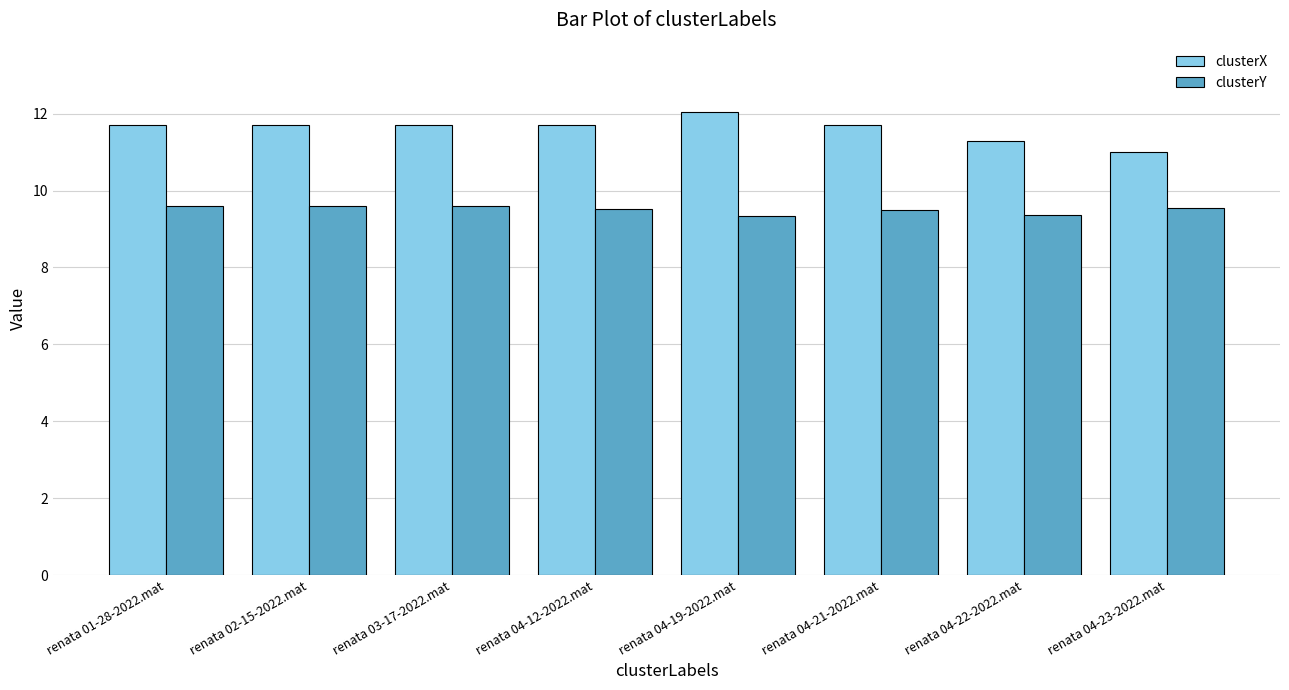

What is the smallest value displayed?

9.3